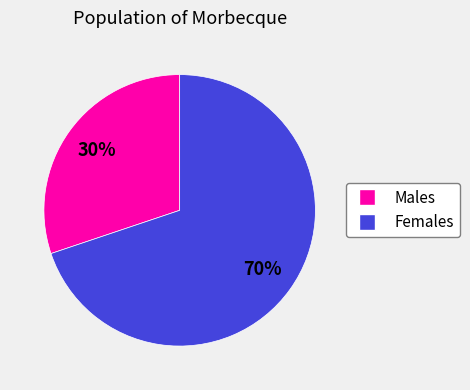

To the nearest percent, what is the difference between the largest and smallest slice percentages?

40%